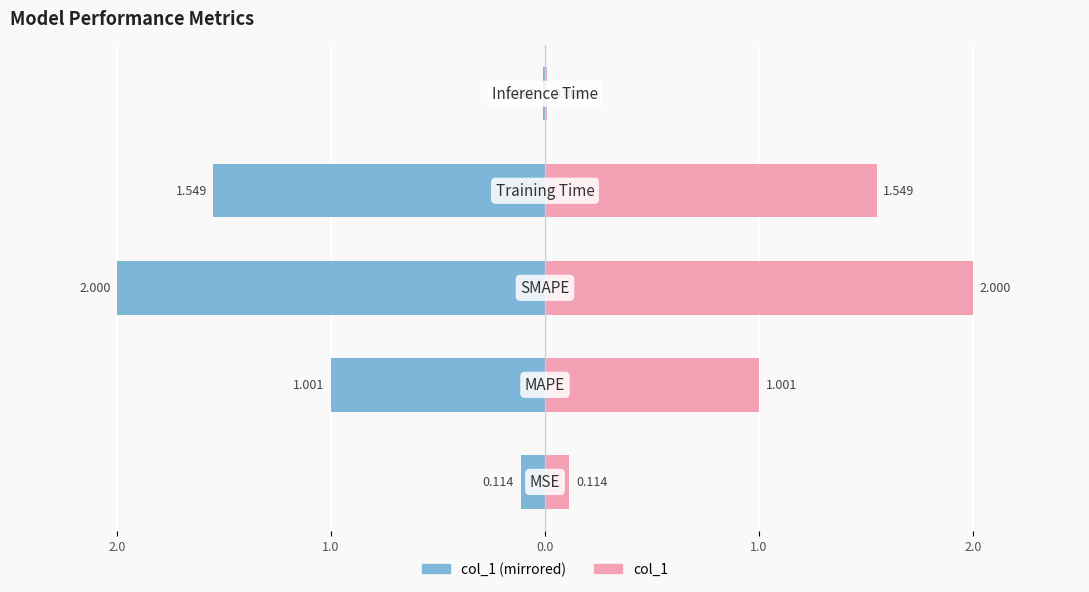

How many groups of bars are there?

5